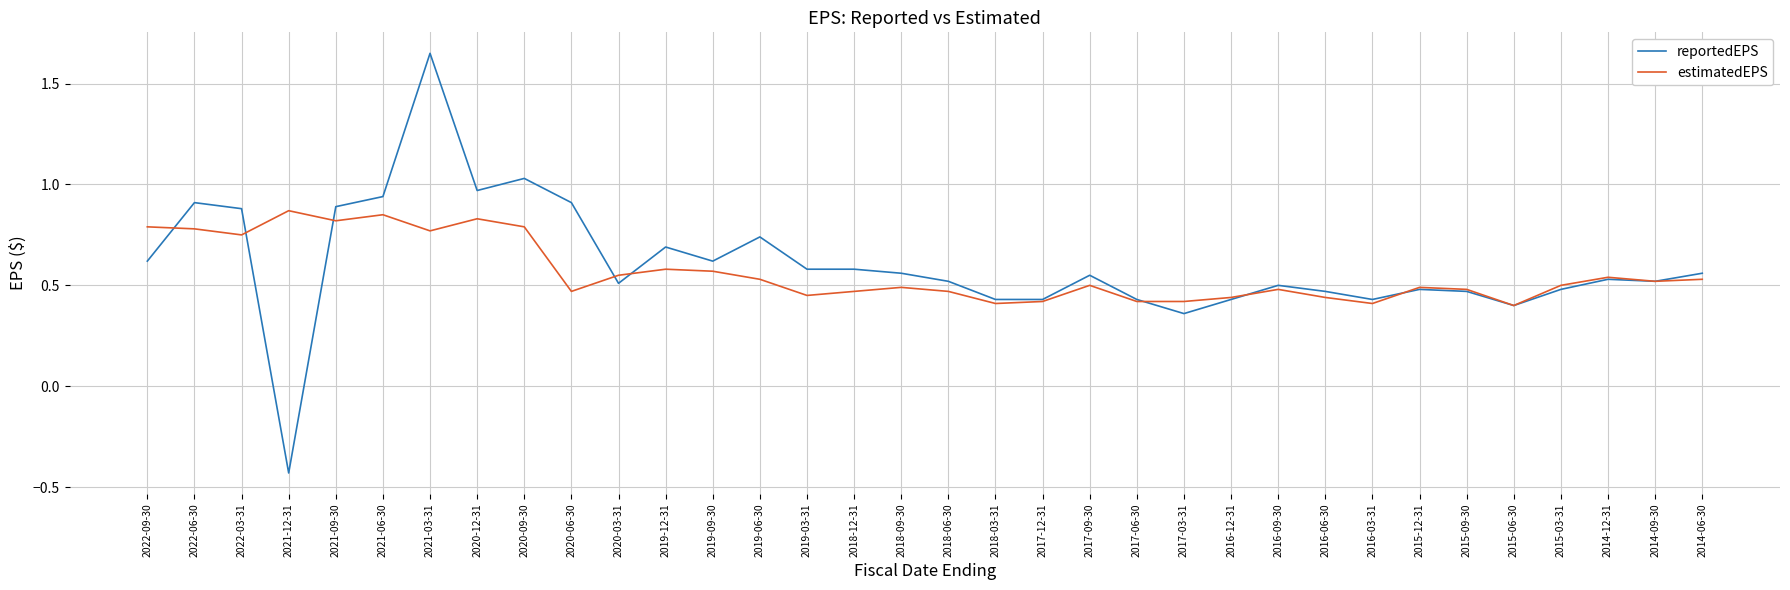

Where does the reportedEPS series first go above 0?

2022-09-30